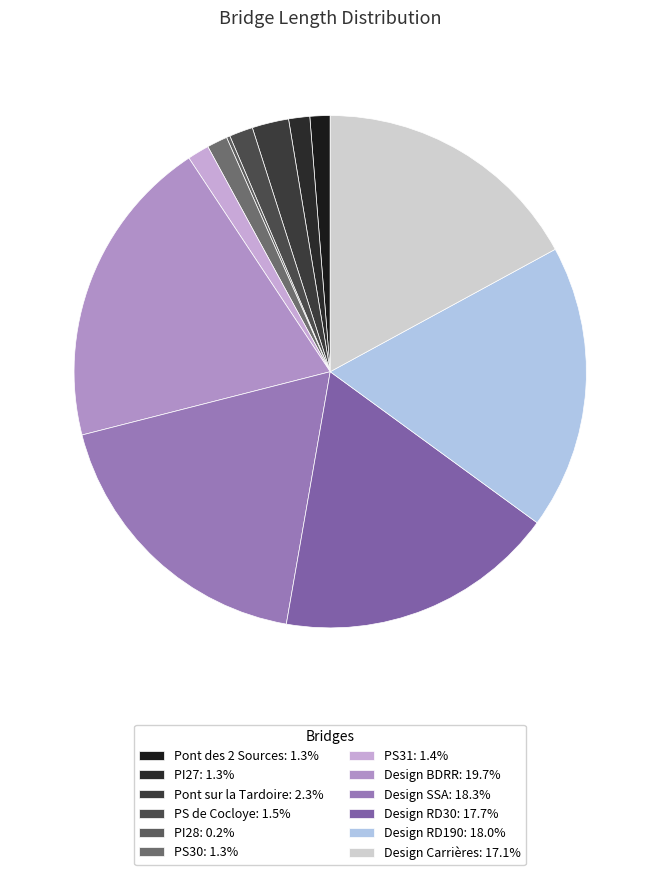

Rank the categories by value from lowest to highest.

PI28, Pont des 2 Sources, PS30, PI27, PS31, PS de Cocloye, Pont sur la Tardoire, Design Carrières, Design RD30, Design RD190, Design SSA, Design BDRR